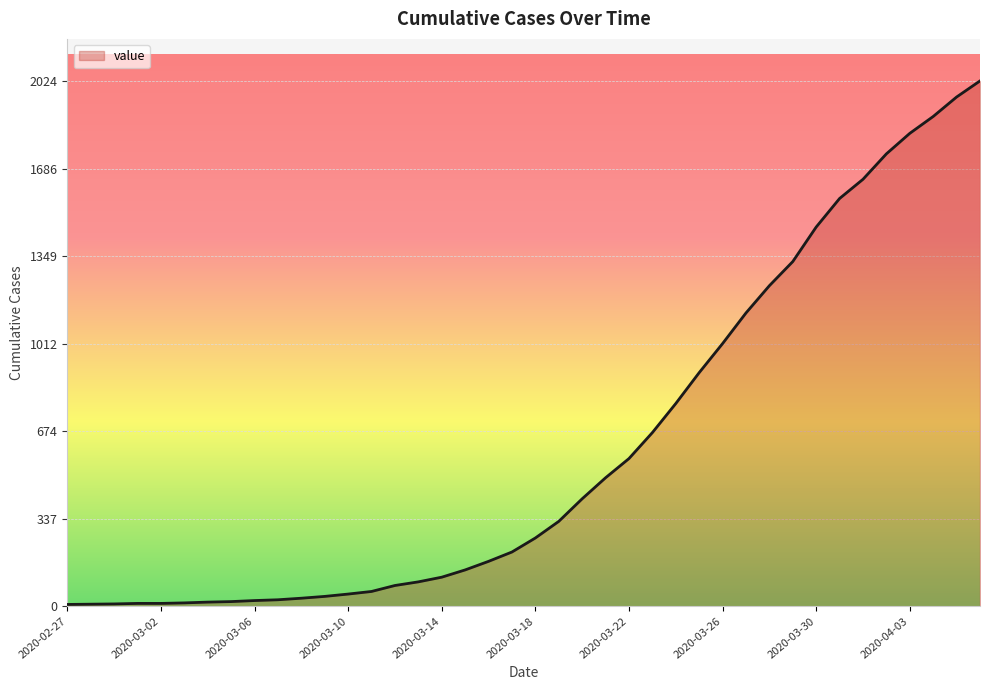

What is the label of the 17th point from the right?

2020-03-21